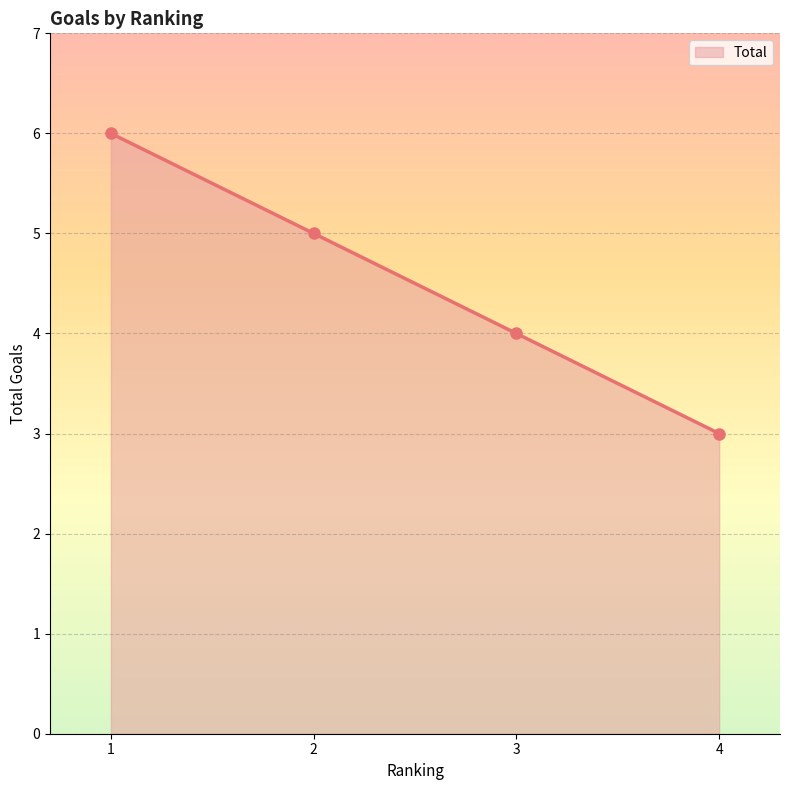

How many lines are shown in the chart?

1